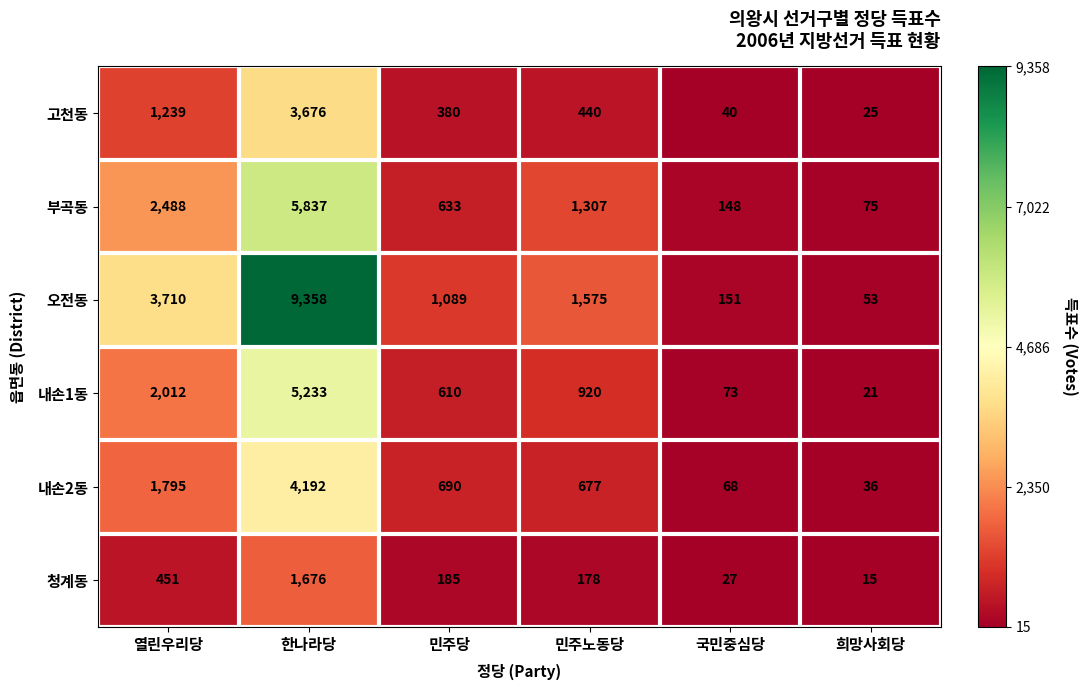

Rank the categories by 내손1동 value from lowest to highest.

희망사회당, 국민중심당, 민주당, 민주노동당, 열린우리당, 한나라당